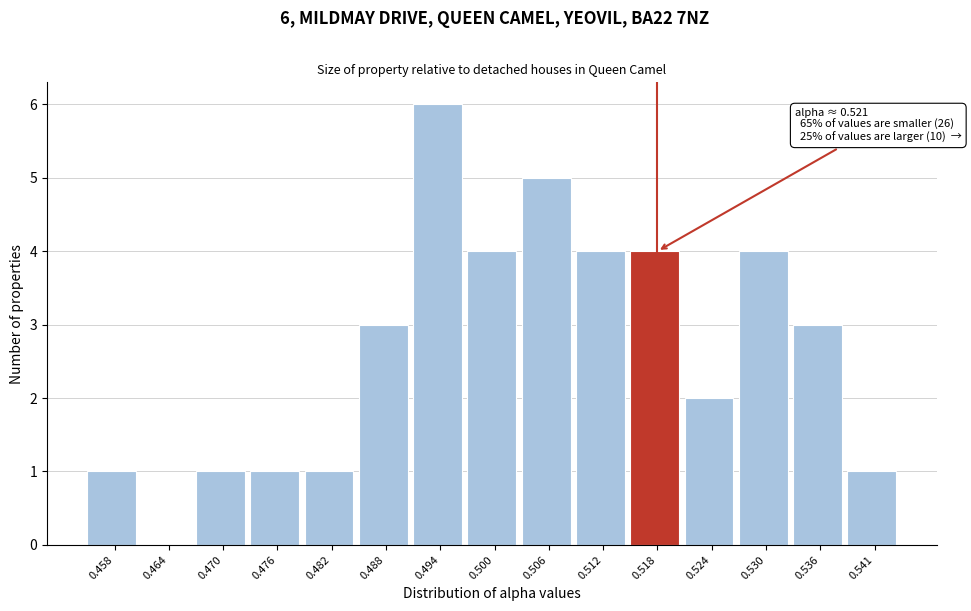

Reading left to right, list all the values displayed in this chart.

0.458=1	0.464=0	0.470=1	0.476=1	0.482=1	0.488=3	0.494=6	0.500=4	0.506=5	0.512=4	0.518=4	0.524=2	0.530=4	0.536=3	0.541=1